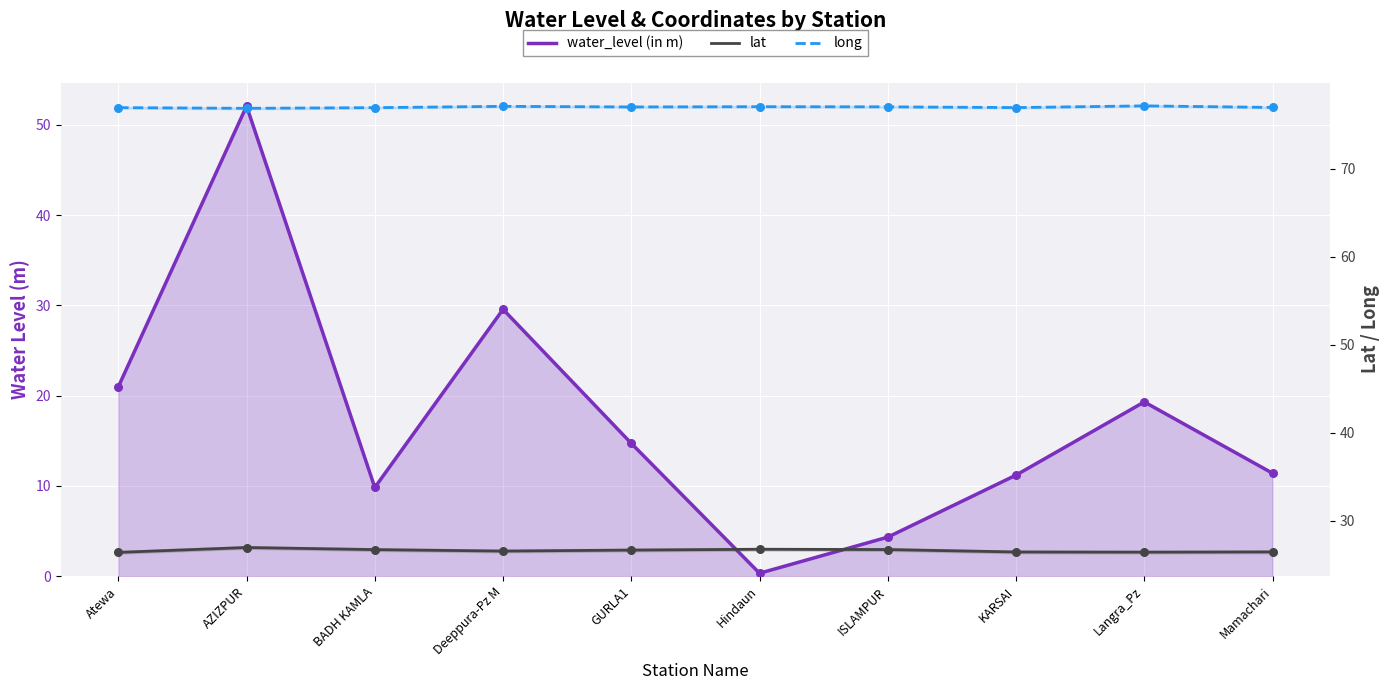

What is the total value across all series at Deeppura-Pz M?

133.2